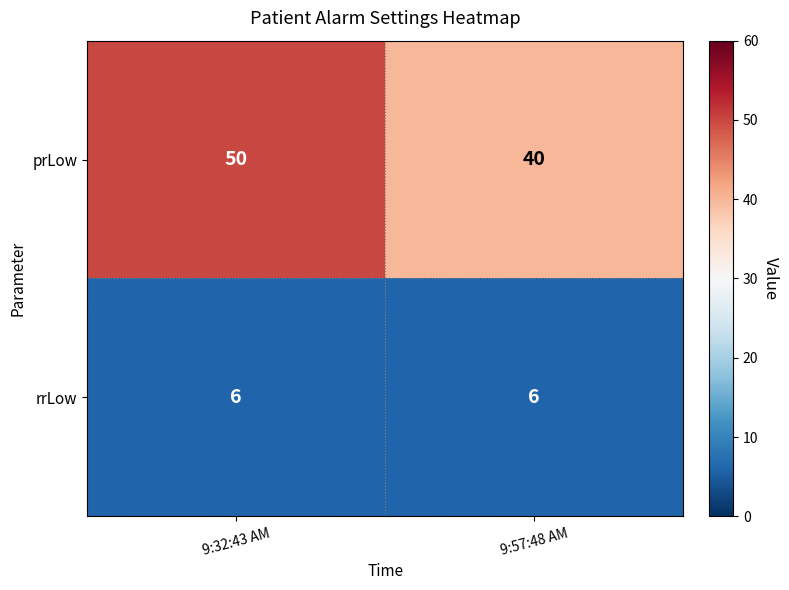

Read the prLow value at 9:32:43 AM.

50